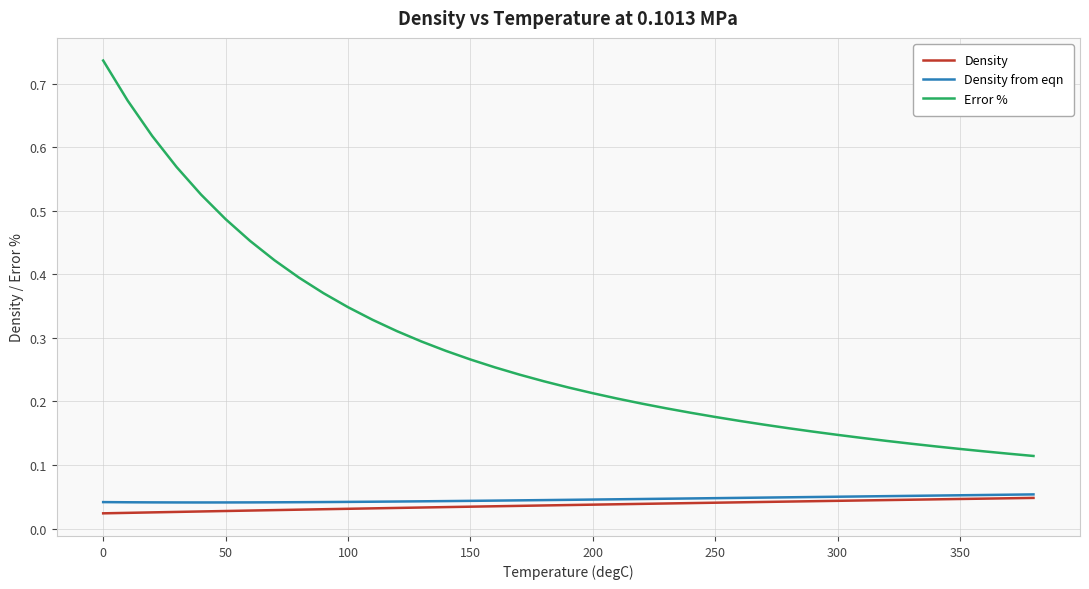

Which series has the largest total across all categories?

Error %